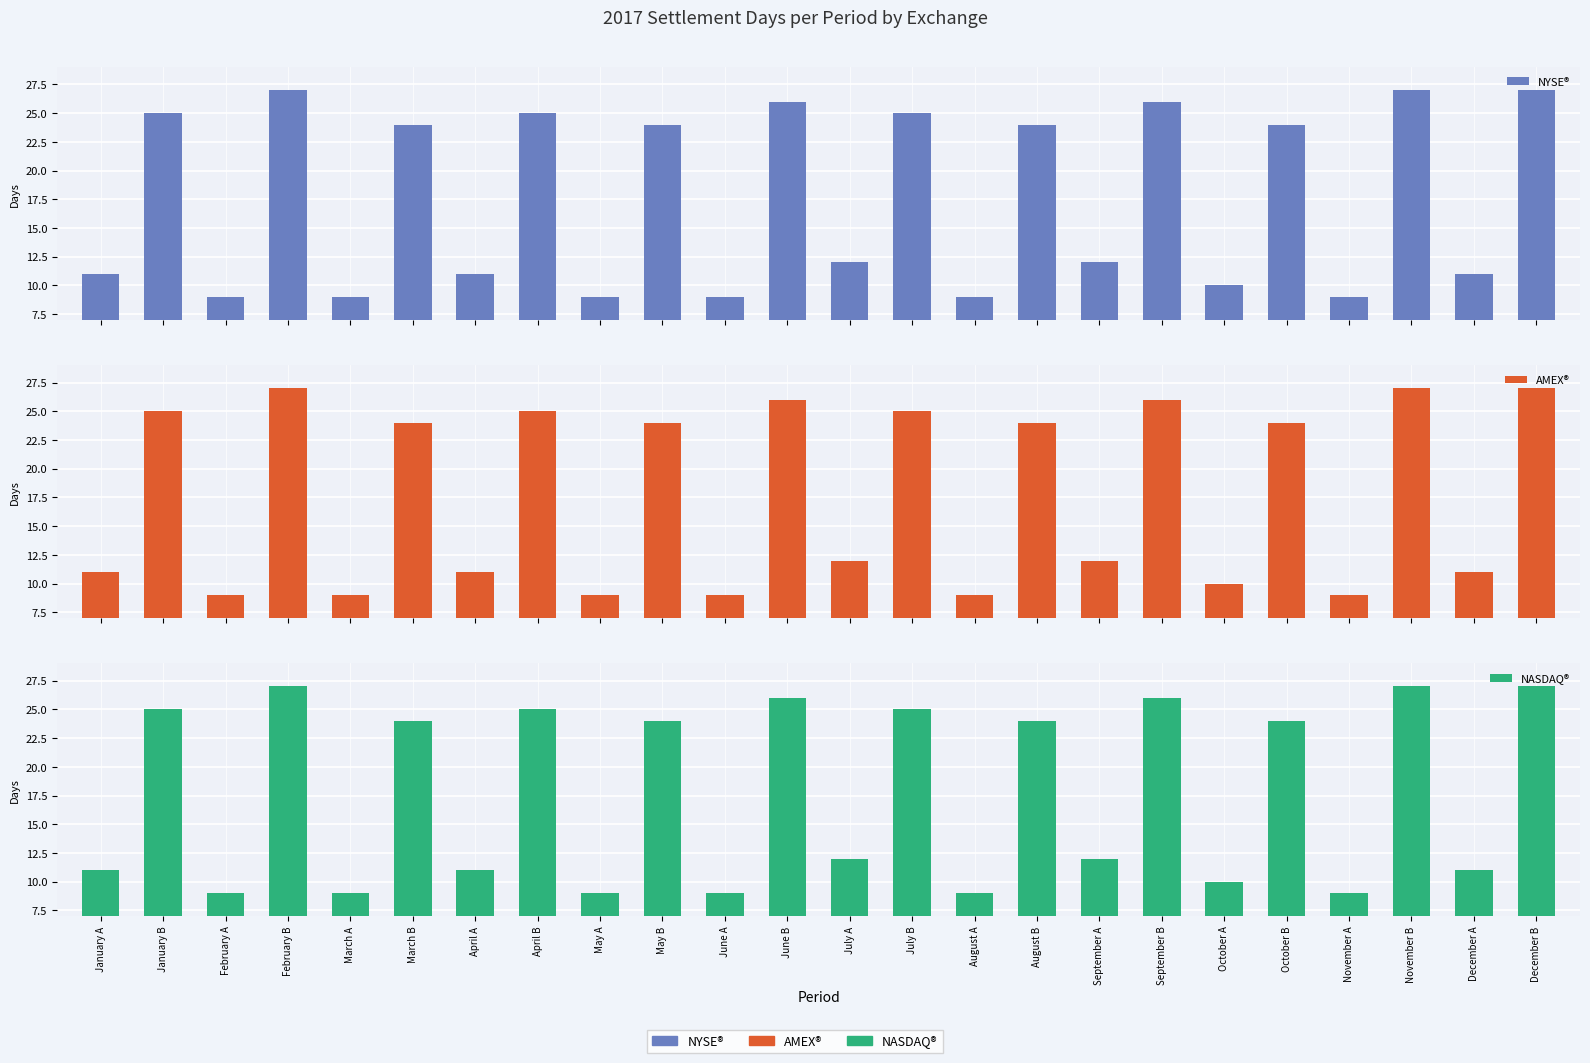

Is it true that NYSE® equals 24 at May B?

True